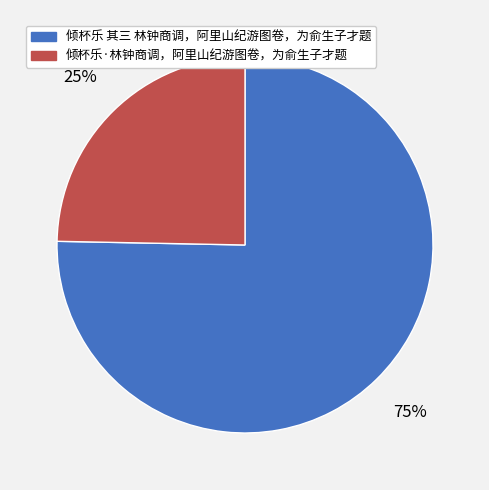

What is the smallest slice in the pie chart?

倾杯乐·林钟商调，阿里山纪游图卷，为俞生子才题